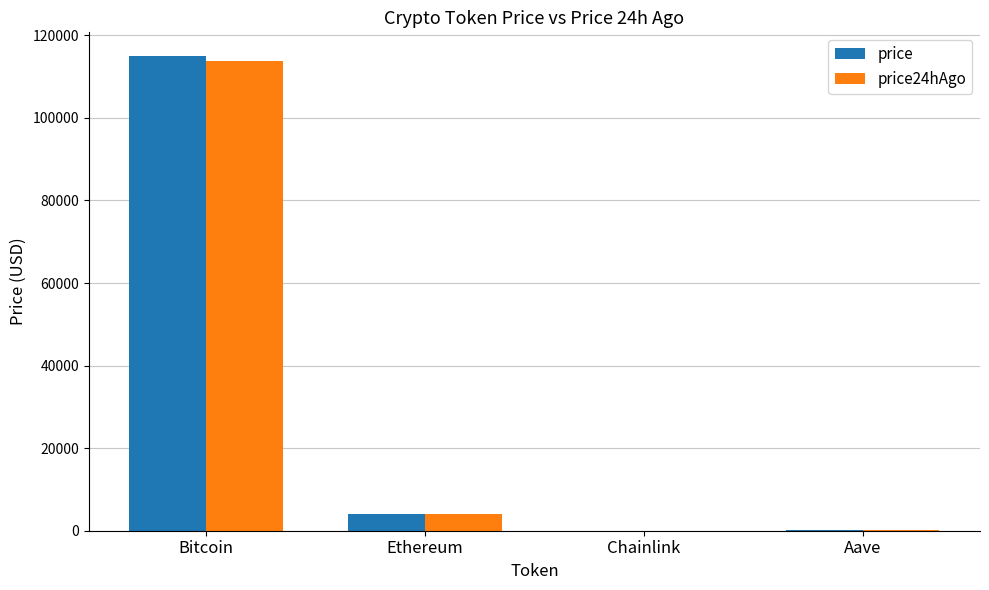

Where is price nearest to the value 57496?

Ethereum